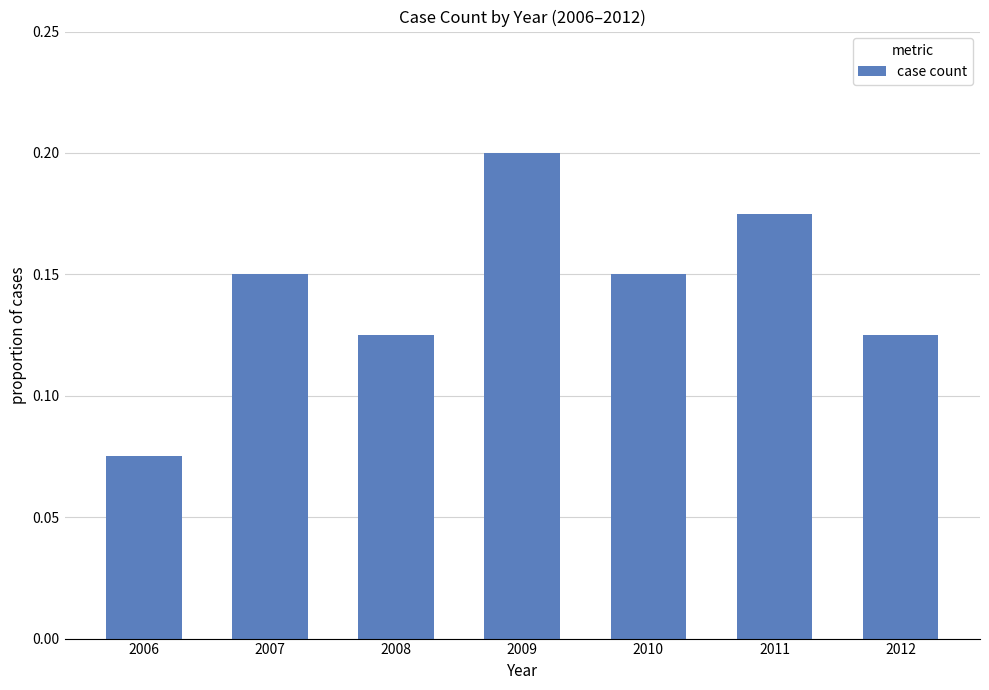

What is the change in value from 2006 to 2007?

+0.1